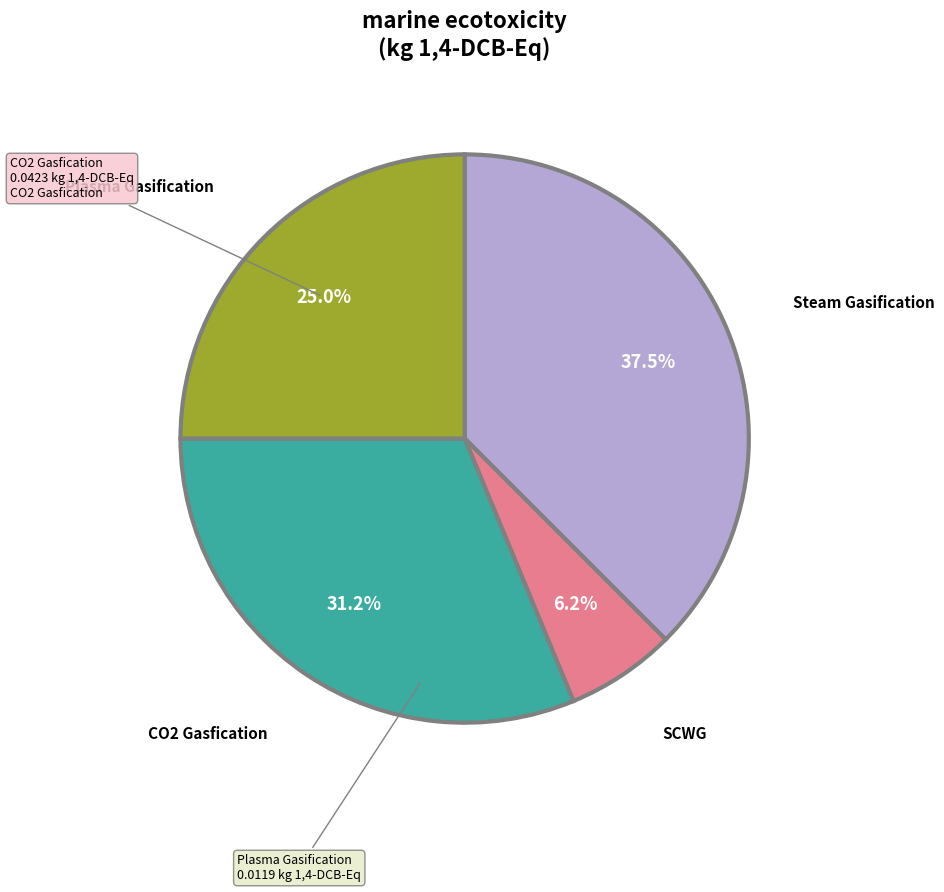

Is there a majority slice in this chart?

No